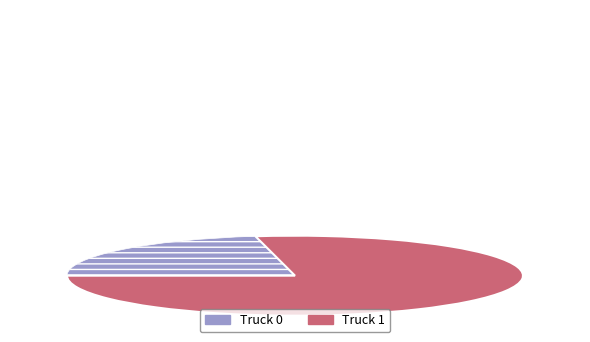

Approximately how many times larger is the value at Truck 0 compared to Truck 1?

0.3